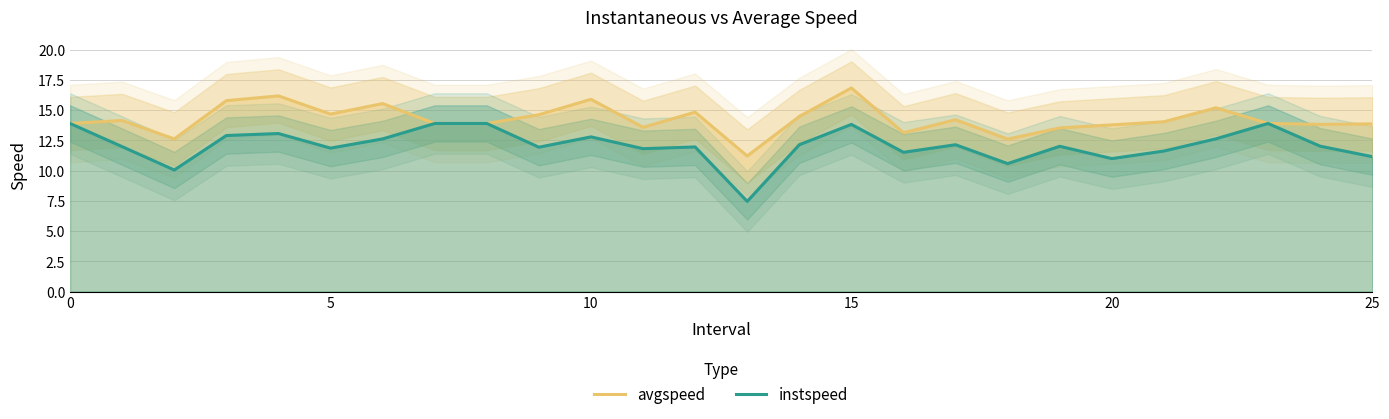

At how many categories does at least one series exceed 13?

23